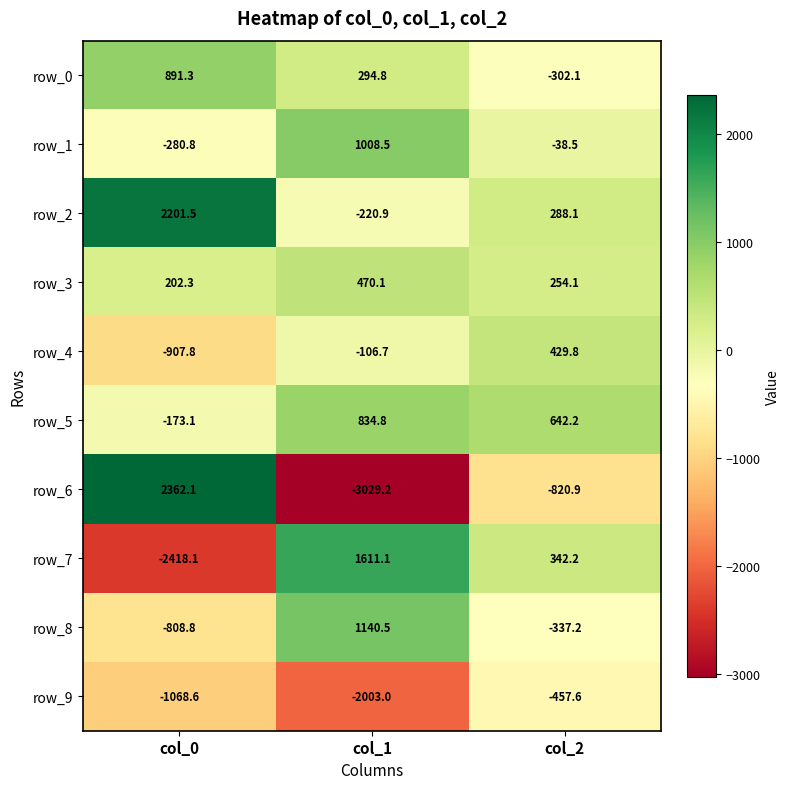

How many data points in row_1 are less than -38?

2